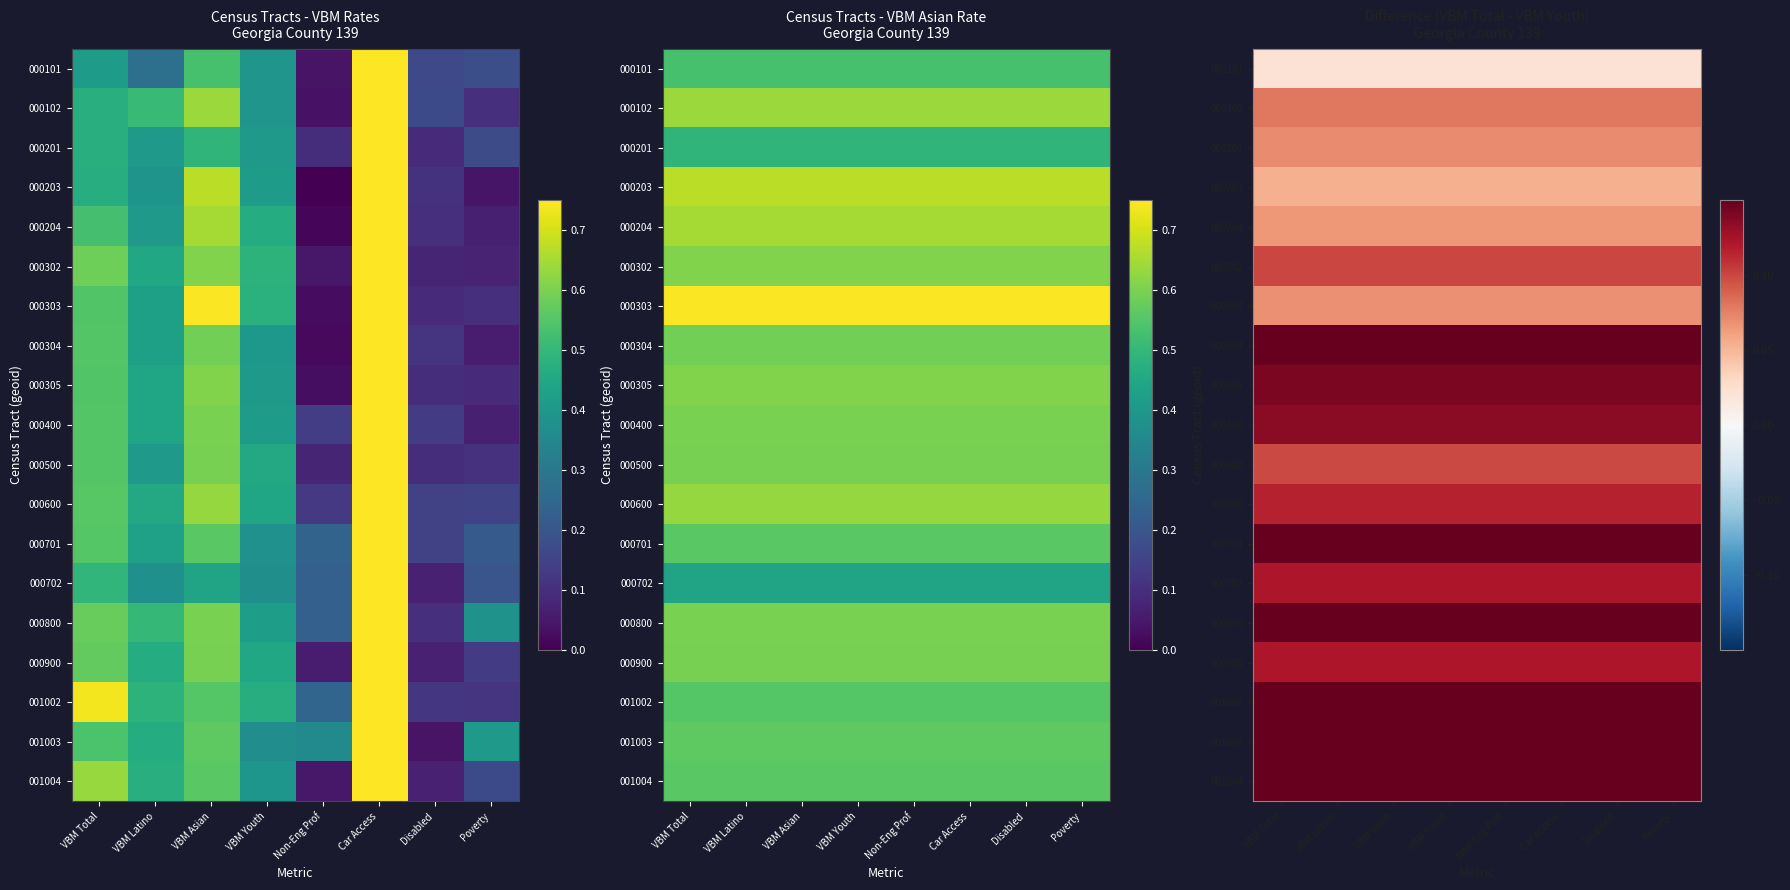

Rank the series at VBM Youth from highest to lowest value.

001002, 001004, 000701, 001003, 000800, 000304, 000305, 000400, 000702, 000900, 000600, 000302, 000500, 000102, 000201, 000303, 000204, 000203, 000101